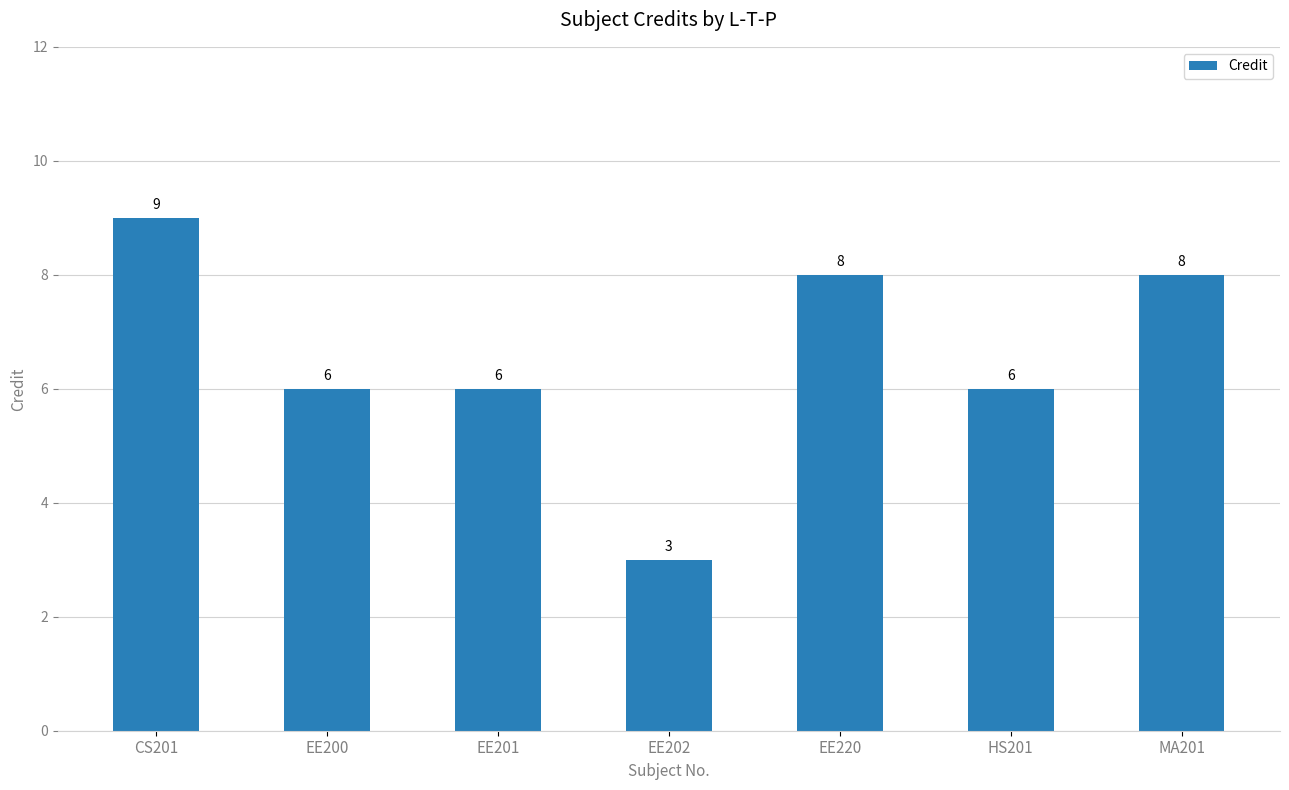

Which category has the lowest value across all series?

EE202